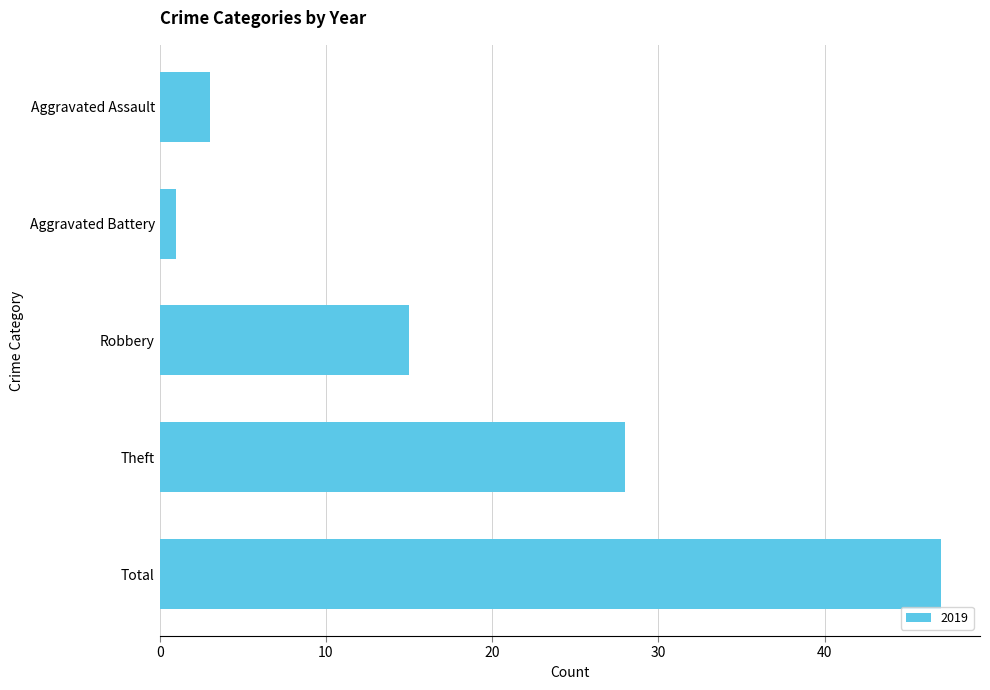

What is the ratio of the value at Robbery to the value at Aggravated Battery?

15.0